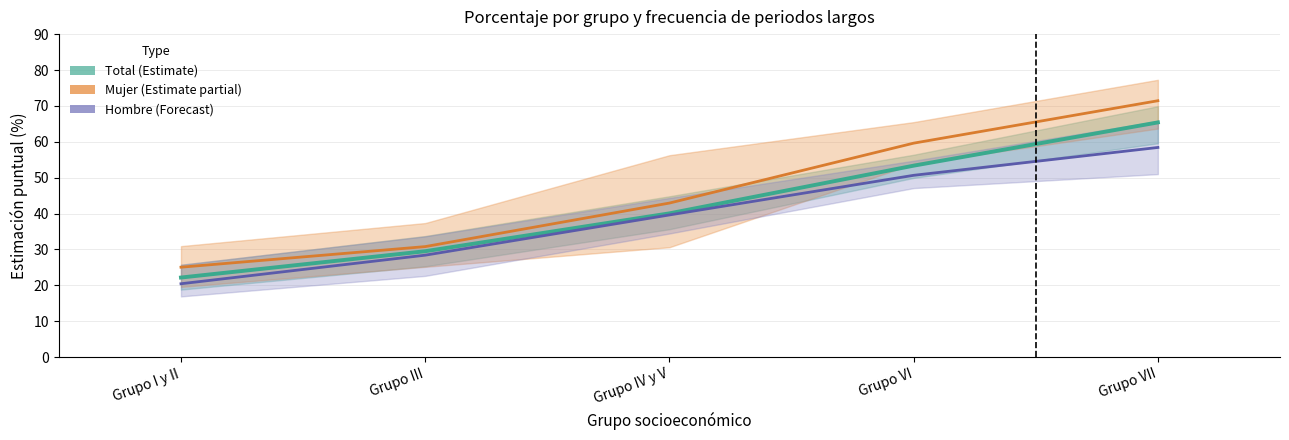

What is the highest value of the Total (Nunca) series?

65.4